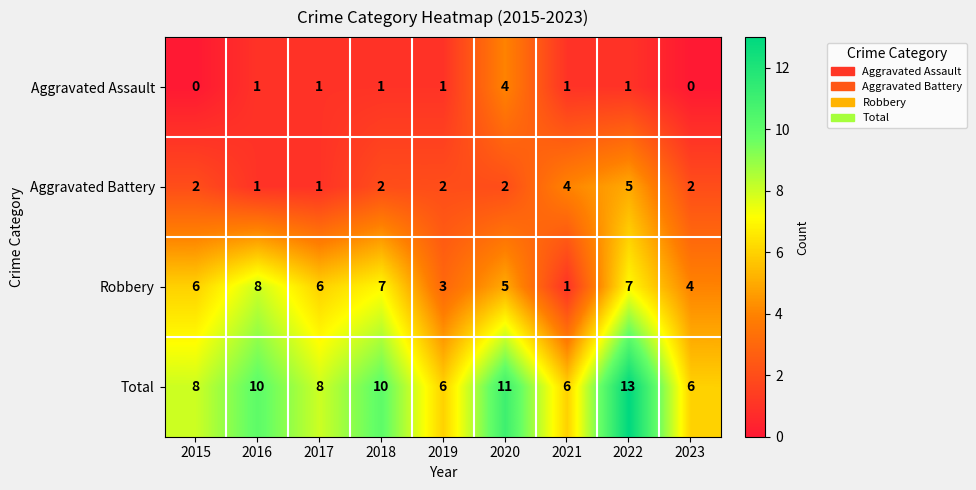

Is it true that Aggravated Battery equals 2 at 2018?

True